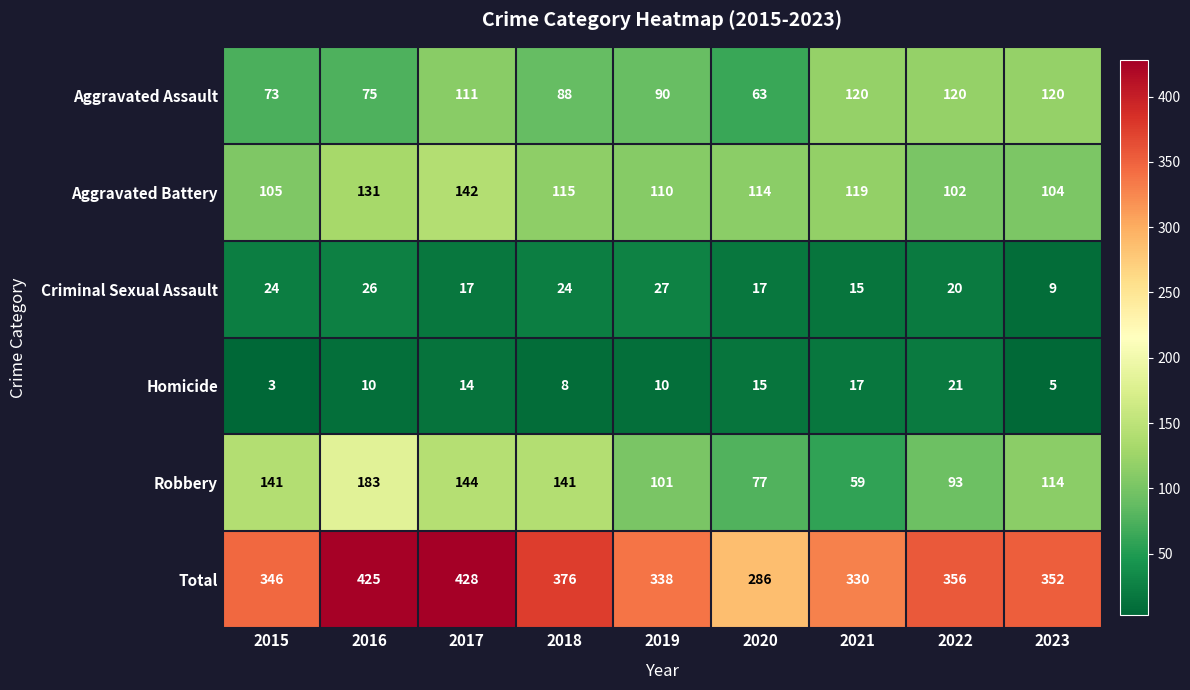

Which series has the largest total across all categories?

Total